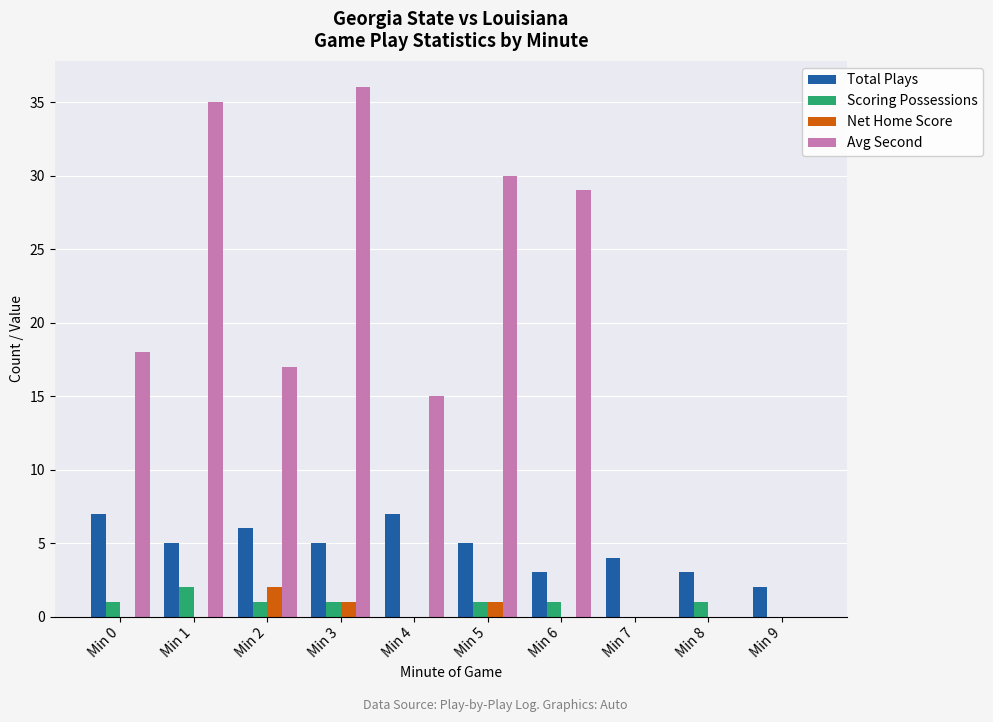

The value of Scoring Possessions at Min 4 is 0. True or false?

True